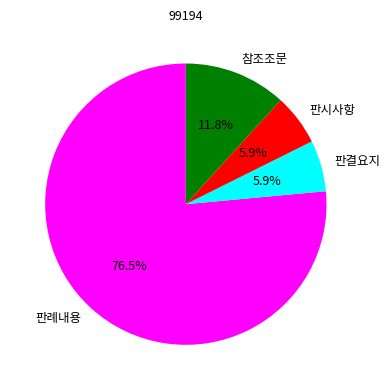

To the nearest percent, what is the difference between the largest and smallest slice percentages?

71%